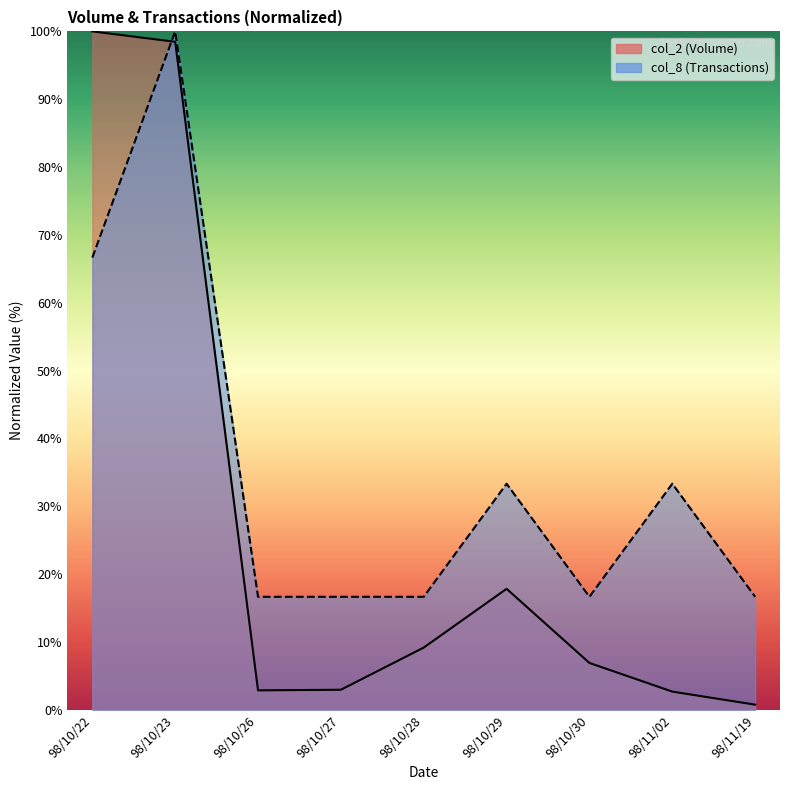

Between 98/10/22 and 98/11/19, which series saw the biggest shift?

col_2 (Volume)